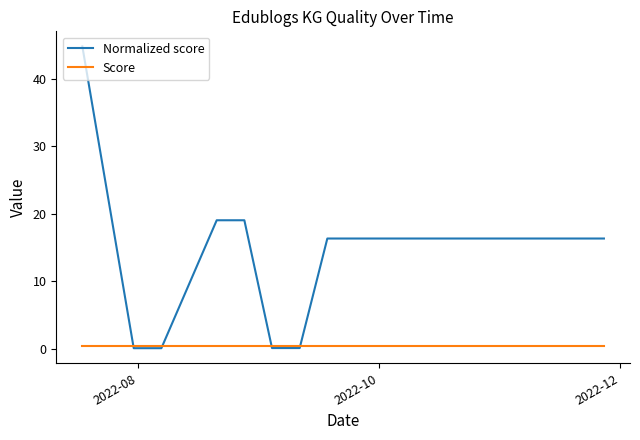

Rank the series by their maximum value, from highest to lowest.

Normalized score, Score